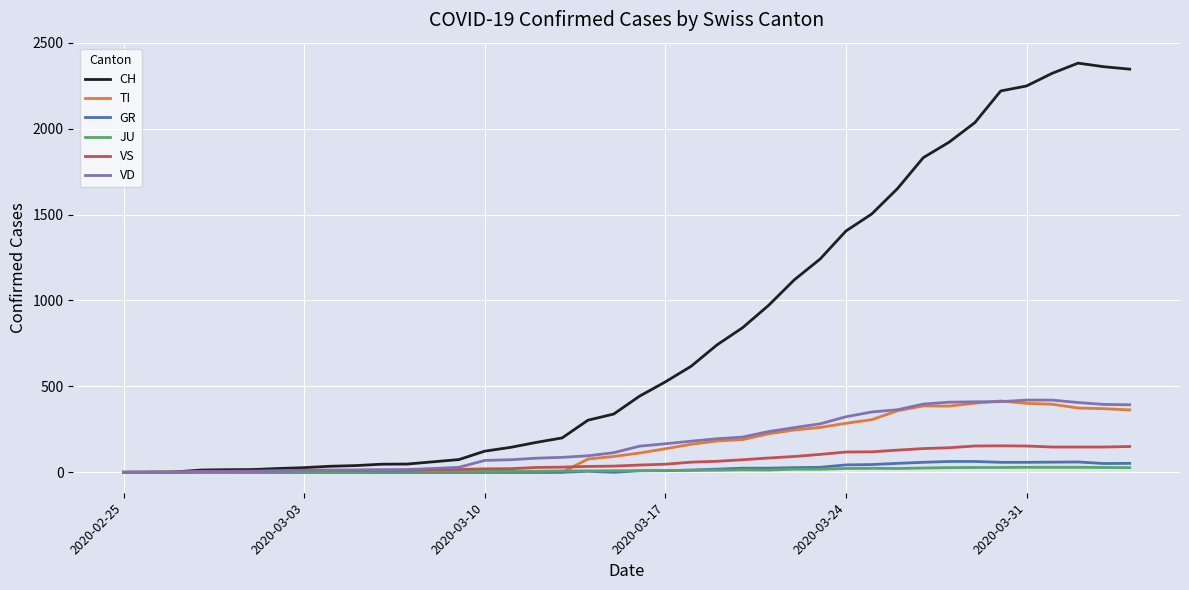

What are all the series names shown in the legend?

CH, TI, GR, JU, VS, VD